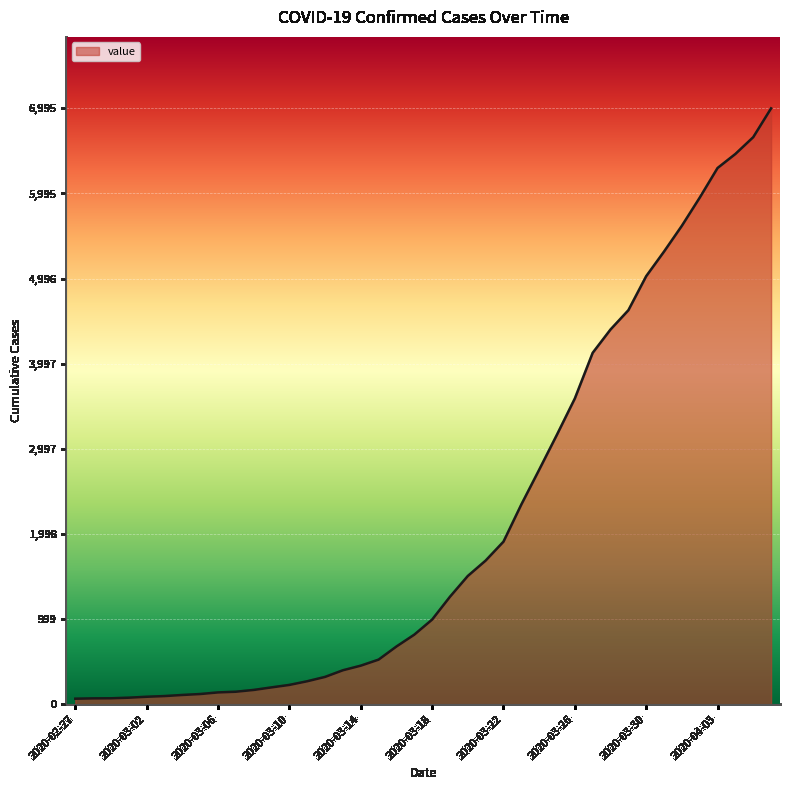

What is the maximum value shown in the chart?

6995